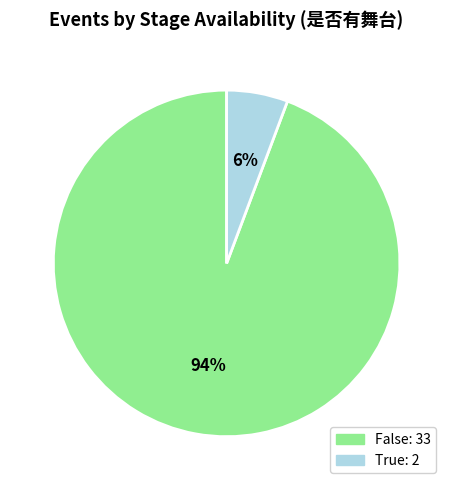

Combined, do True and False account for over 50%?

Yes